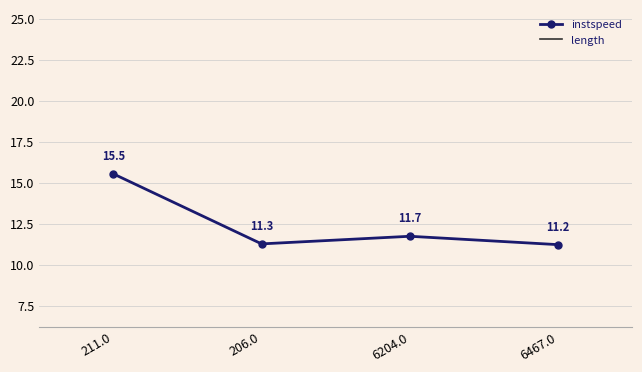

What is the label of the 1st point from the right?

6467.0